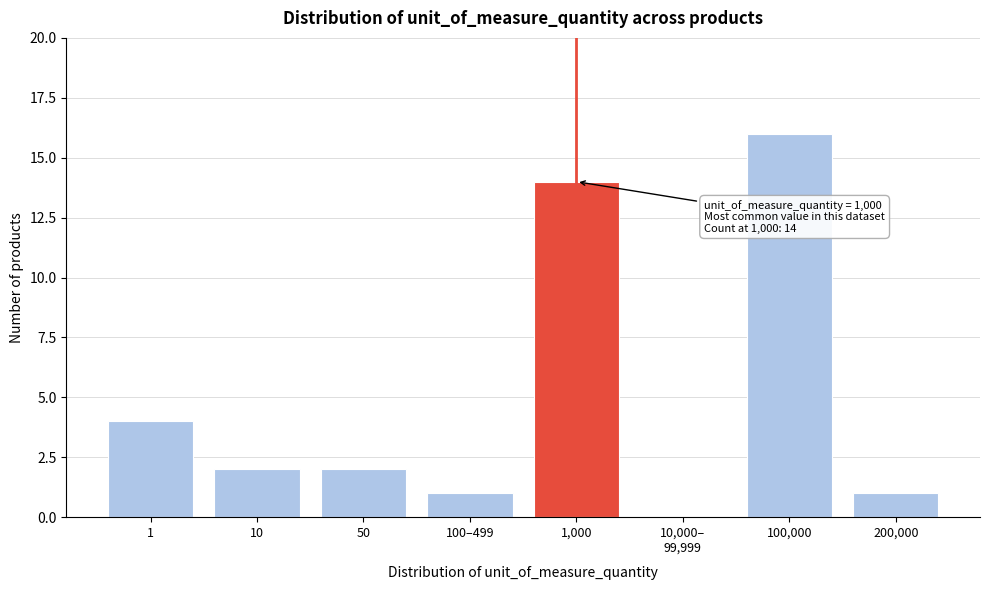

What is the change in value from 50 to 1,000?

+12